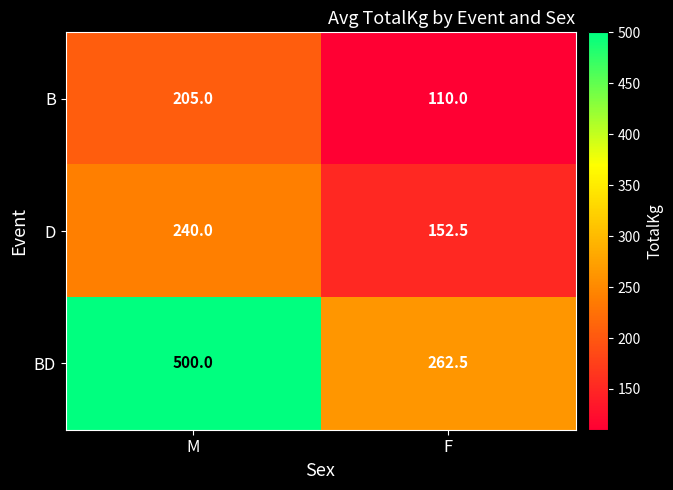

What is the minimum value shown in the chart?

110.0